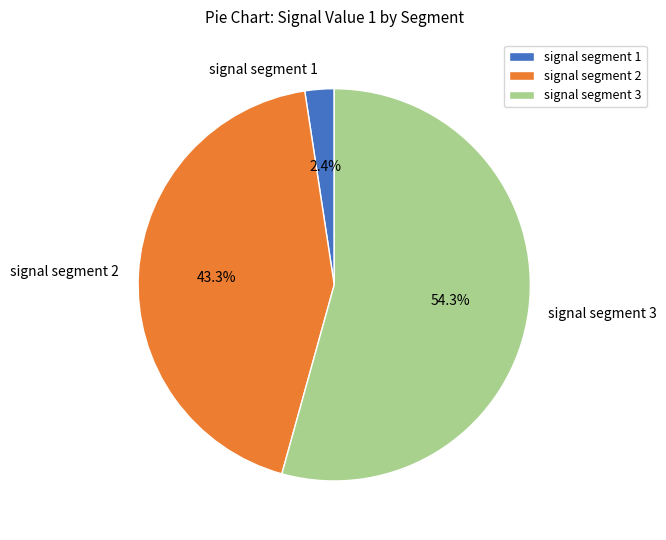

Which slice is the largest?

signal segment 3